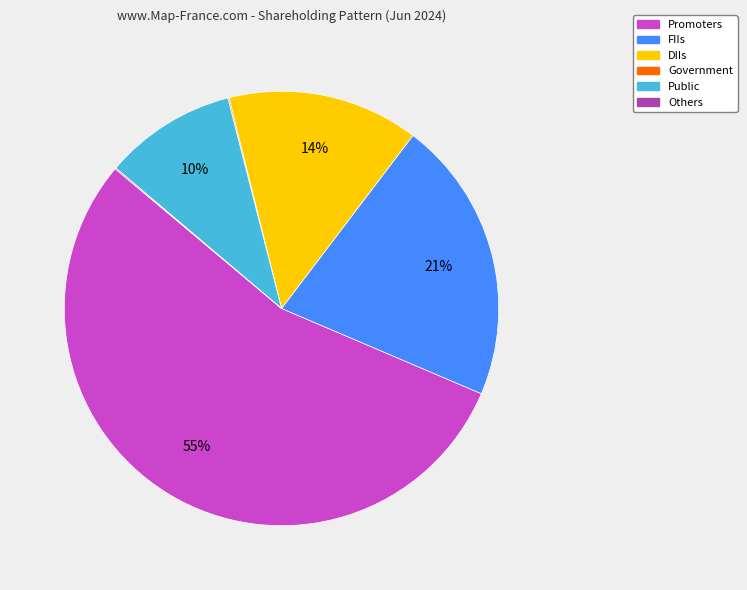

Combined, do Public and DIIs account for over 50%?

No